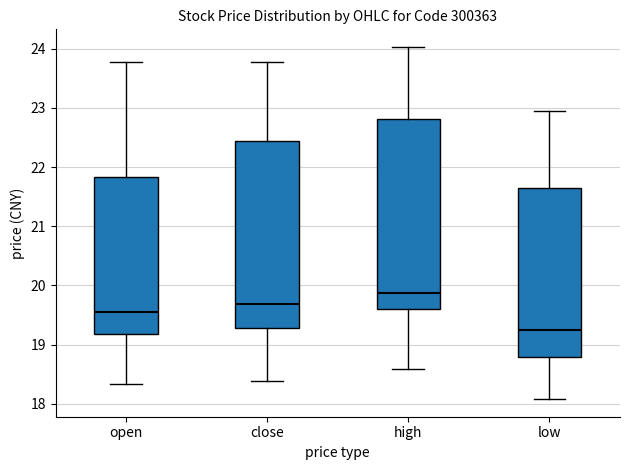

Reading left to right, transcribe this box plot: for each box, give where its median line is, the range the box spans, and where its two whiskers end, as read against the y-axis. The values are not printed on the chart, so give them approximately, as read against the axis.

open: median 19.5, box 19.2 to 21.8, whiskers 18.3 to 23.8
close: median 19.7, box 19.3 to 22.4, whiskers 18.4 to 23.8
high: median 19.9, box 19.6 to 22.8, whiskers 18.6 to 24.0
low: median 19.3, box 18.8 to 21.6, whiskers 18.1 to 22.9